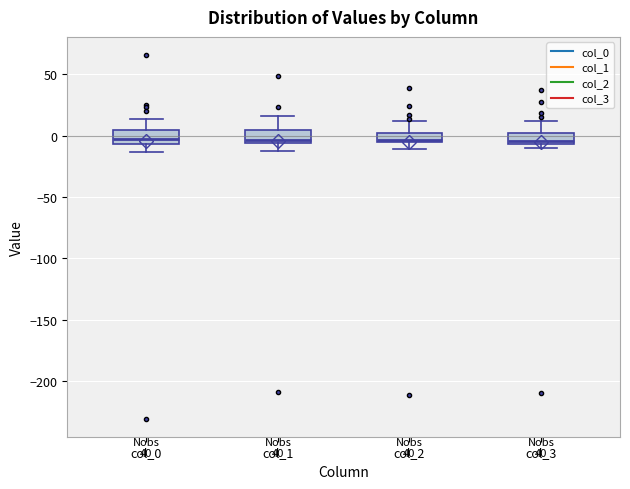

Where is the upper edge of the box for col_0 on the y-axis? The values are not printed on the chart, so give them approximately, as read against the axis.

5